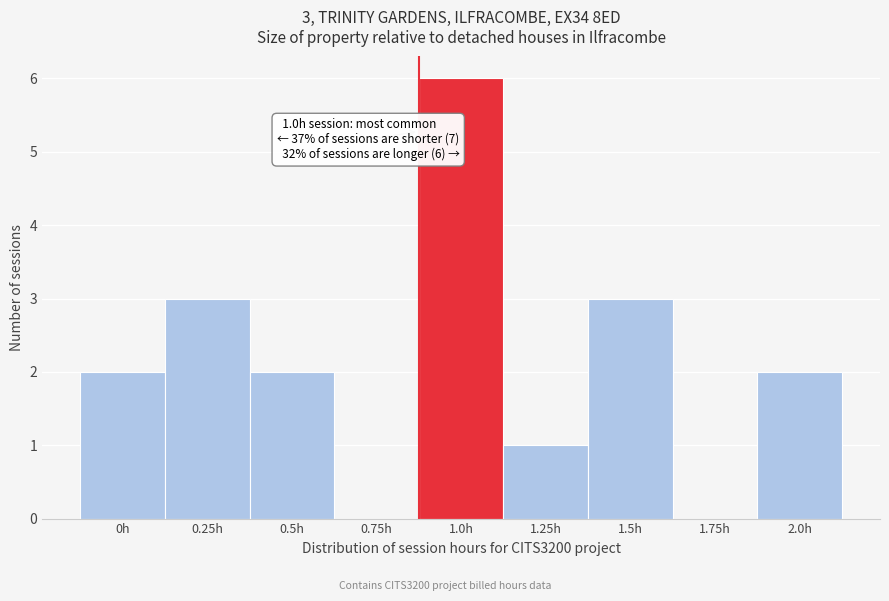

Reading right to left, what are all the values shown in this chart?

2.0h=2	1.75h=0	1.5h=3	1.25h=1	1.0h=6	0.75h=0	0.5h=2	0.25h=3	0h=2